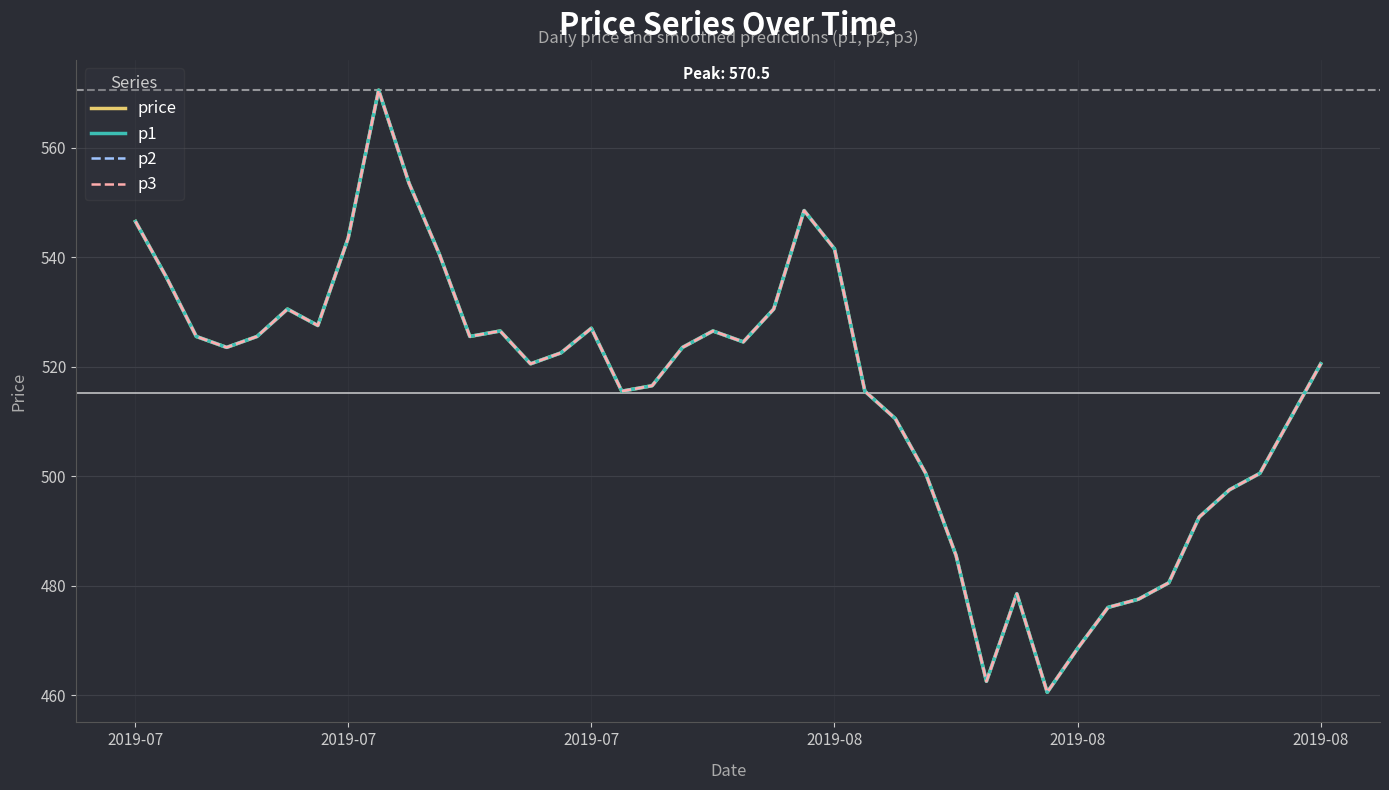

Does the chart have visible grid lines?

Yes